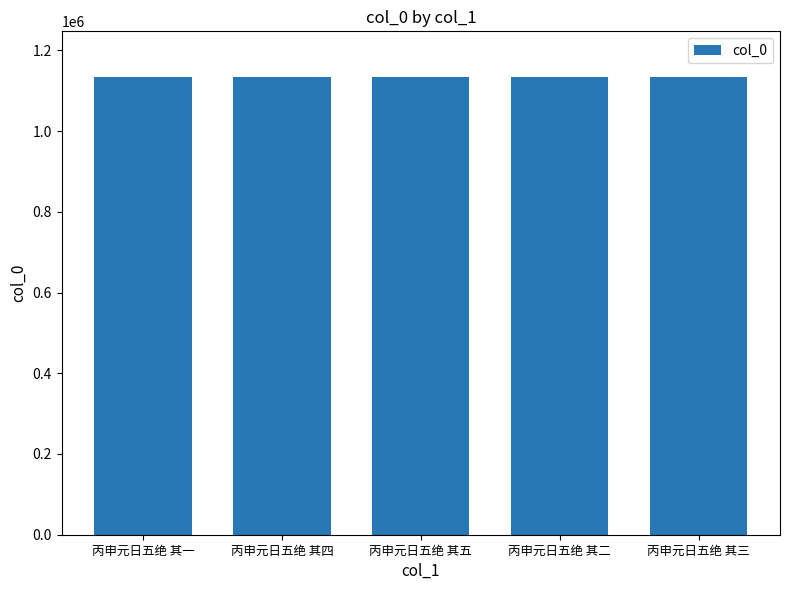

Is it true that the value at 丙申元日五绝 其二 is 1133811?

True